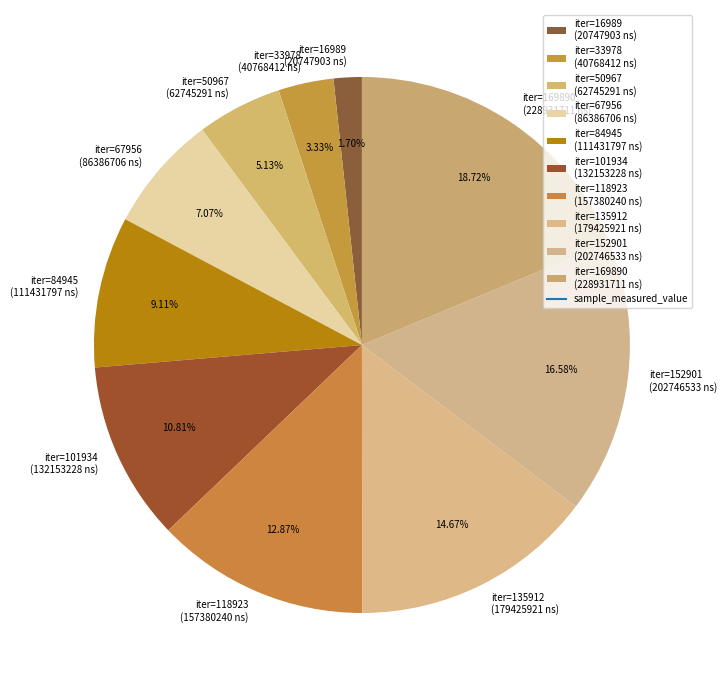

Approximately how many times larger is the value at iter=118923 (157380240 ns) compared to iter=84945 (111431797 ns)?

1.4